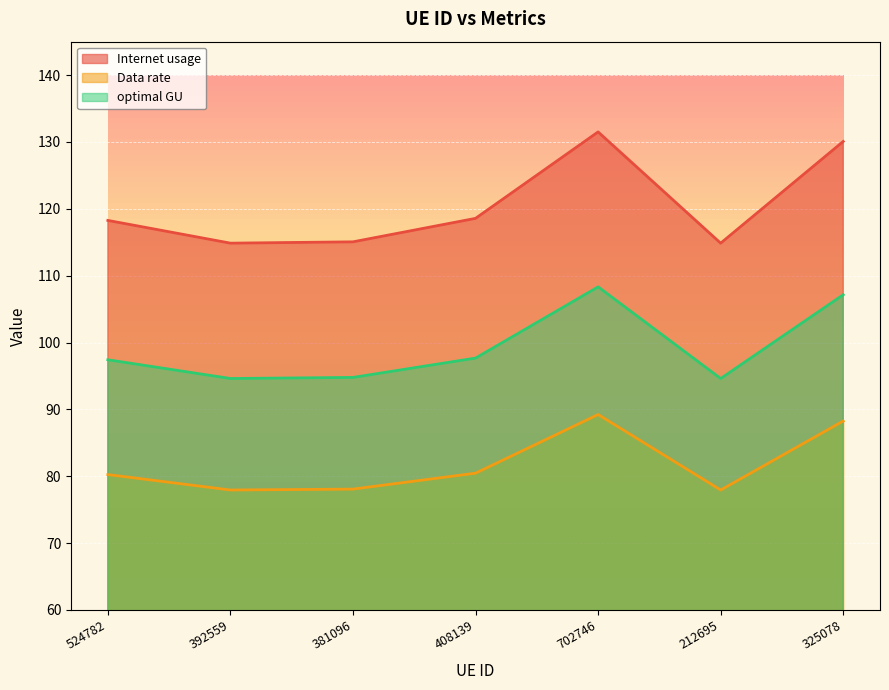

At which category does Data rate reach its first local peak?

702746